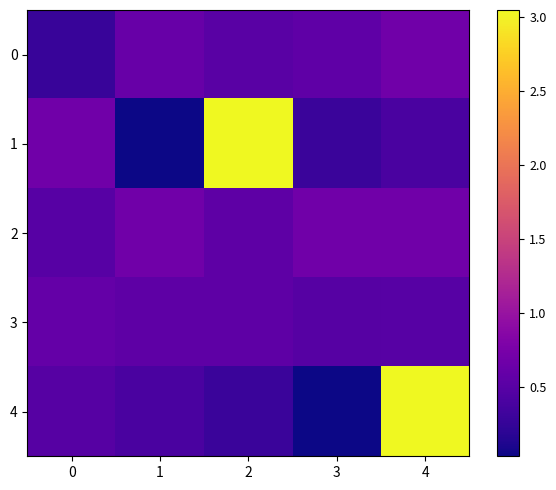

Which series has the largest total across all categories?

1